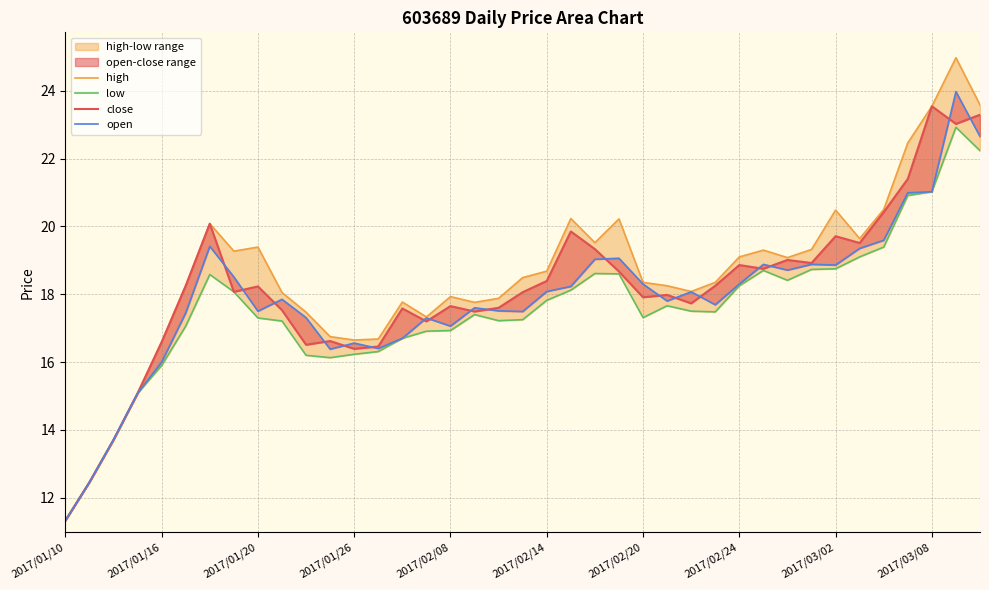

True or false: low has more than 0 interior local peaks.

True